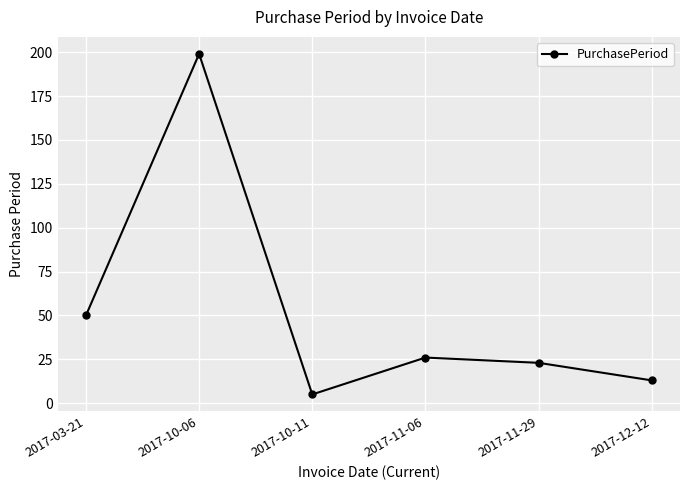

How many series are shown in this chart?

1